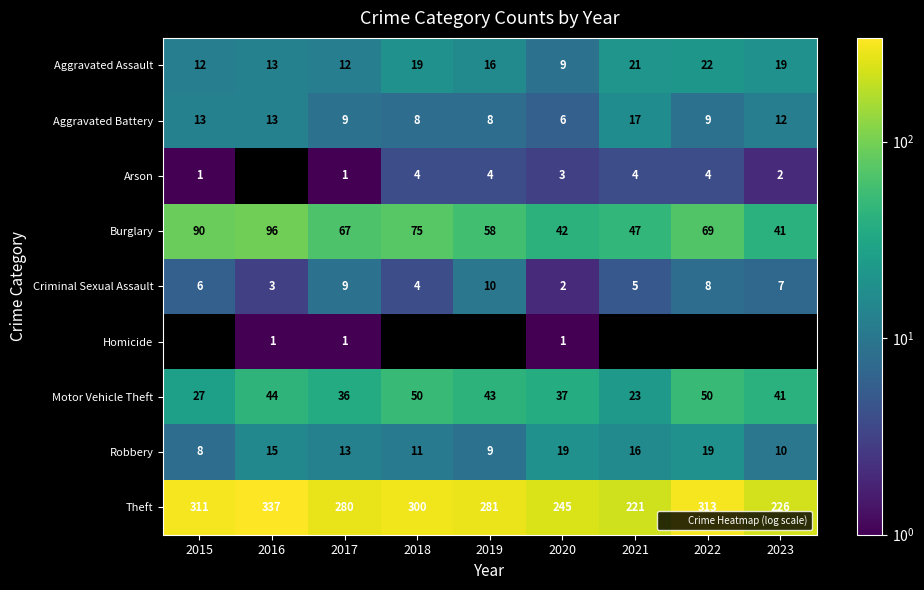

How many data points does each series have?

9